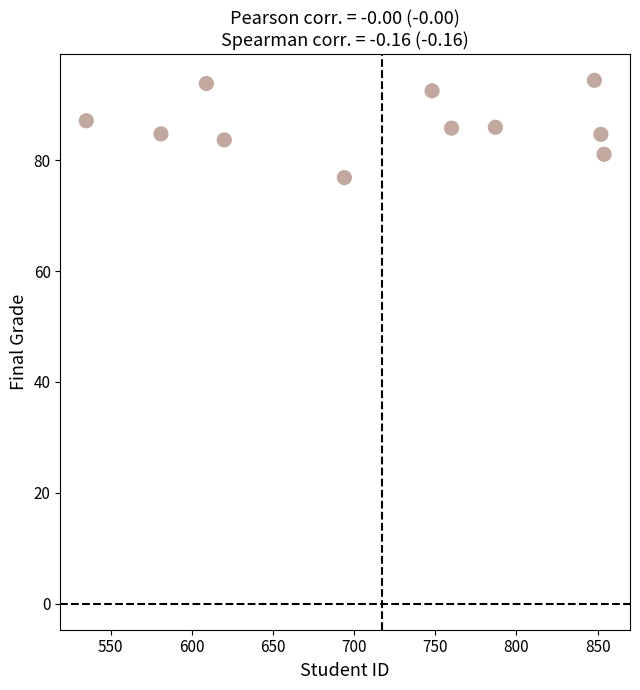

What is the range of X values (max minus min)?

319.0